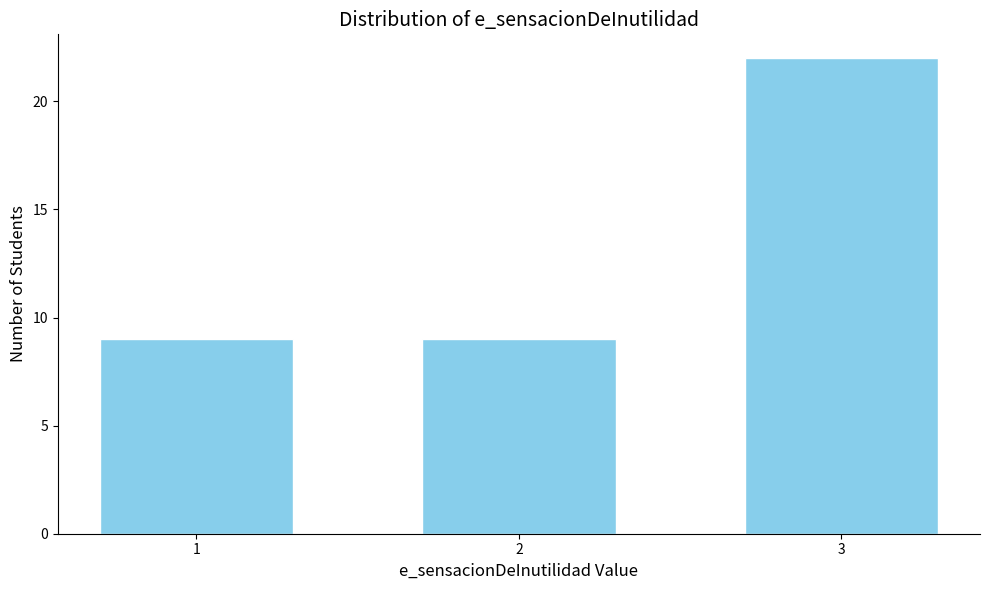

Reading left to right, extract all data points from this chart.

9	9	22